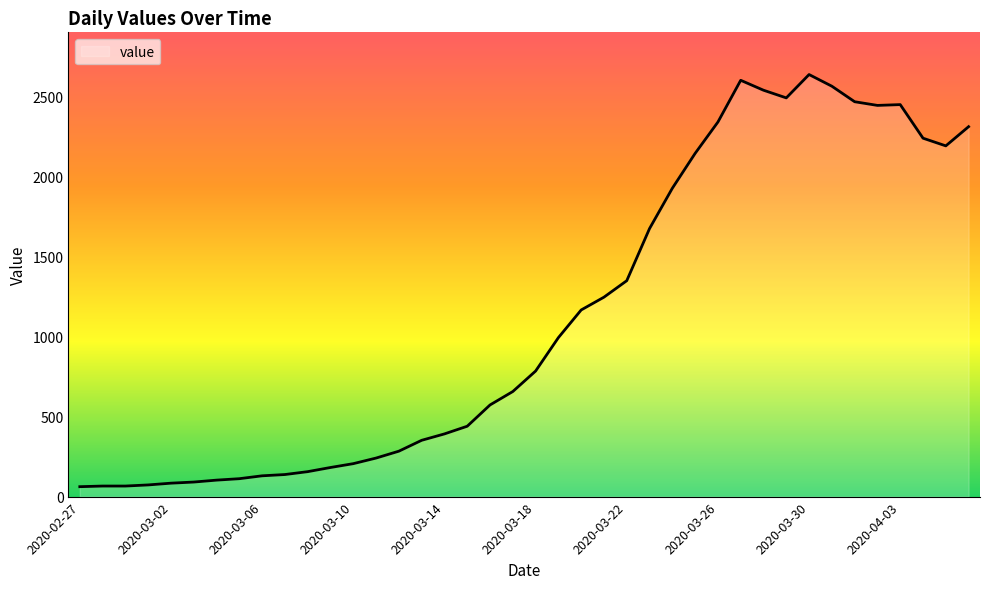

How many lines are shown in the chart?

1